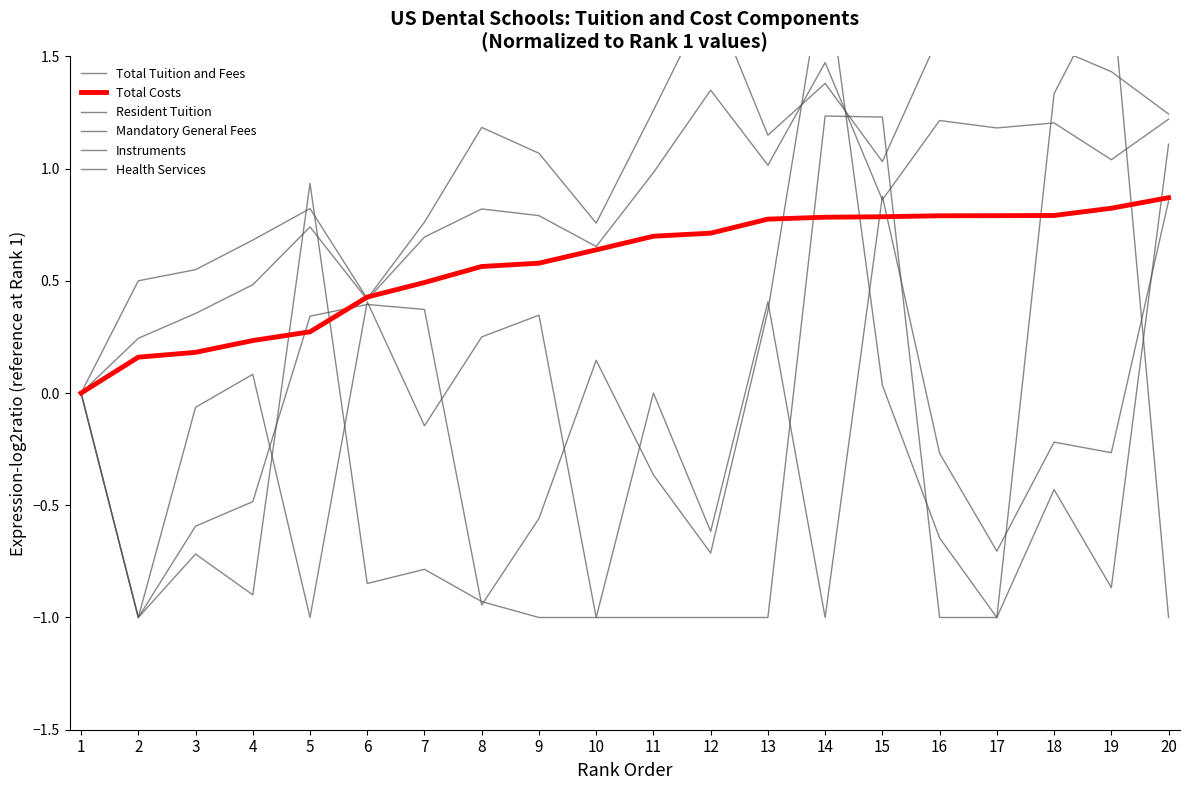

Is this an area chart (filled region under the line)?

No